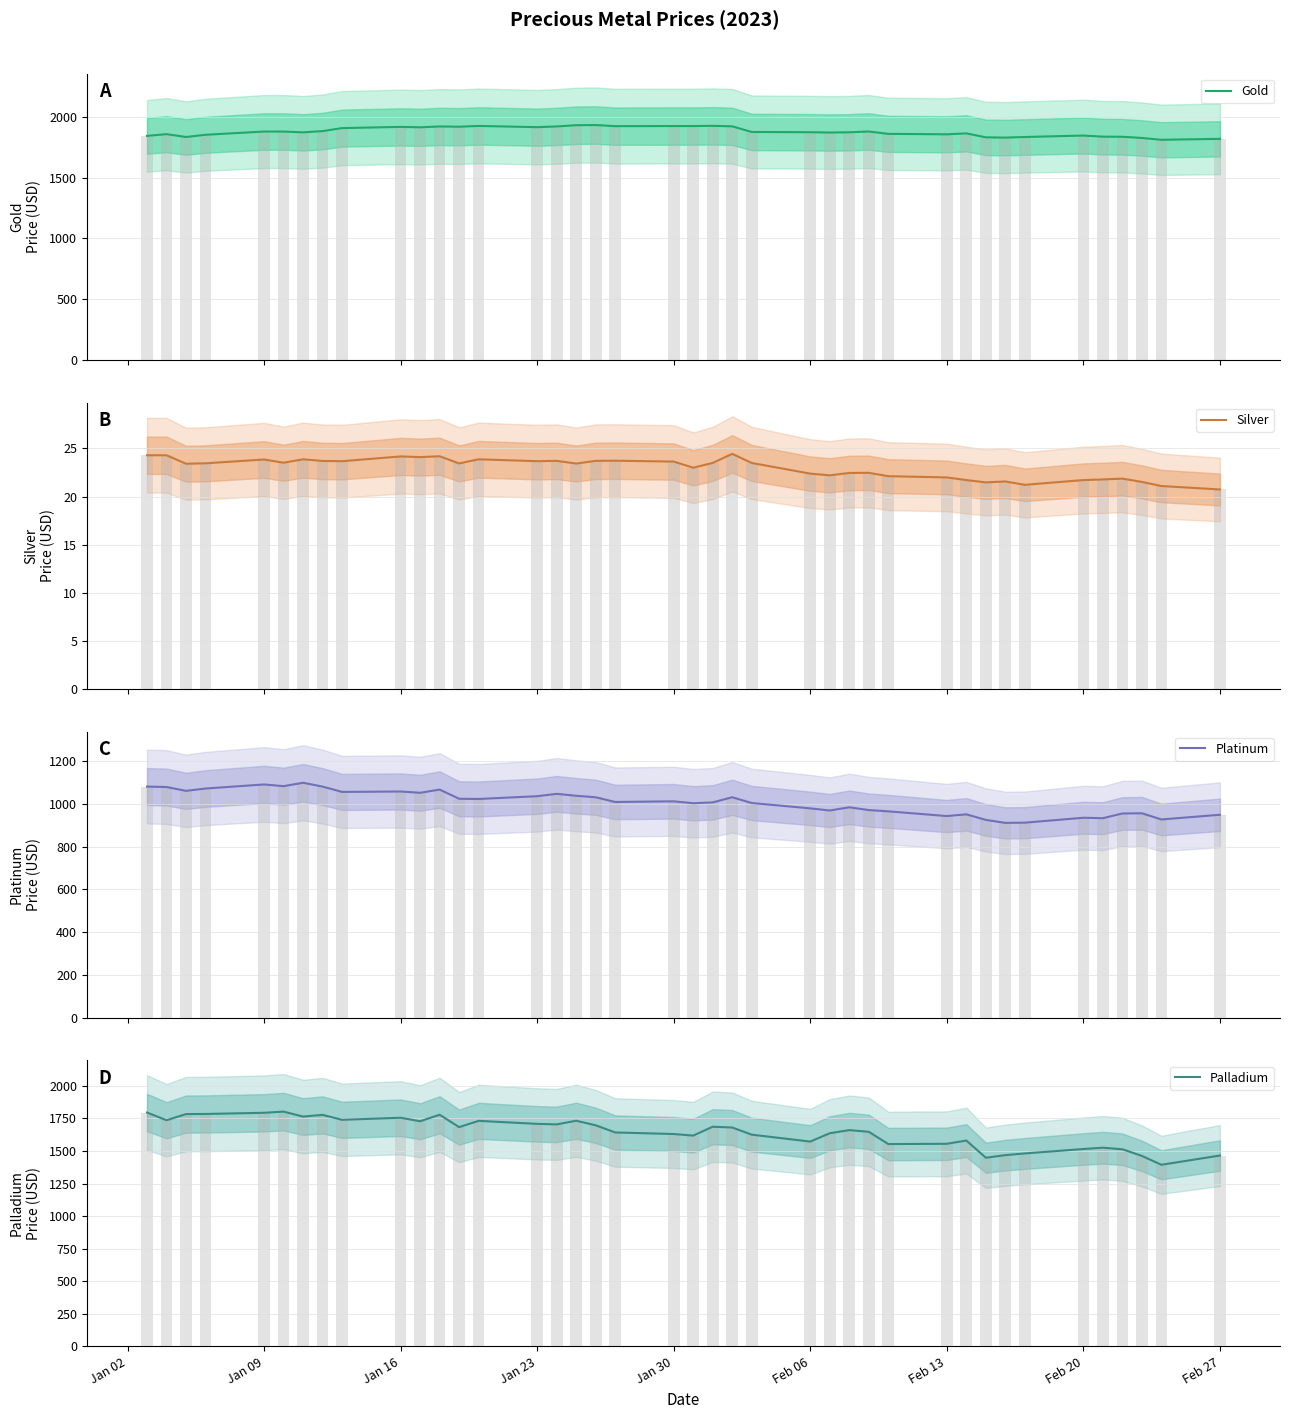

What are all the series names shown in the legend?

Gold, Silver, Platinum, Palladium